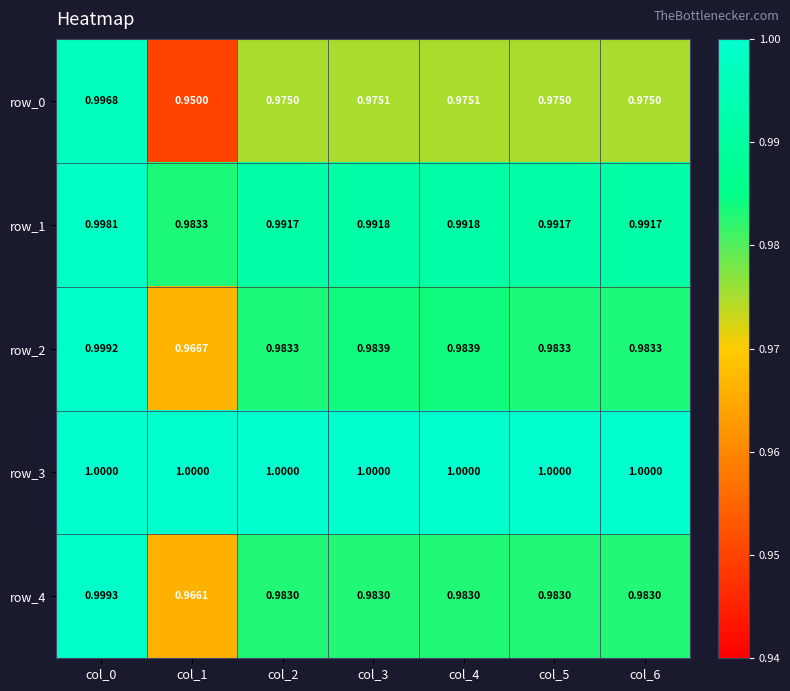

What is the highest value of the row_4 series?

1.0